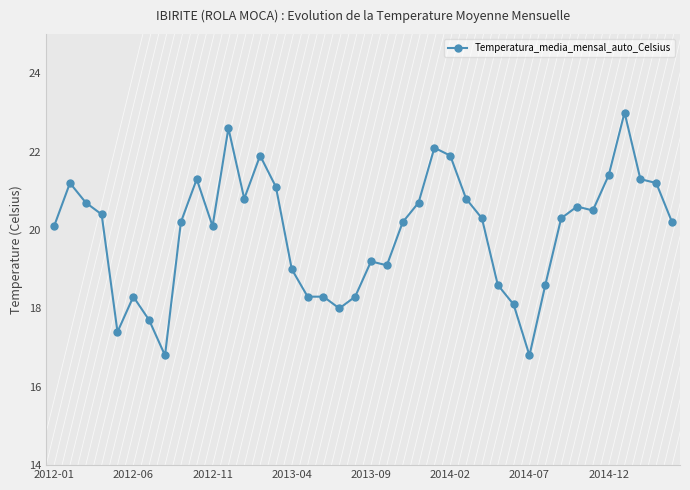

What is the smallest value displayed?

16.8